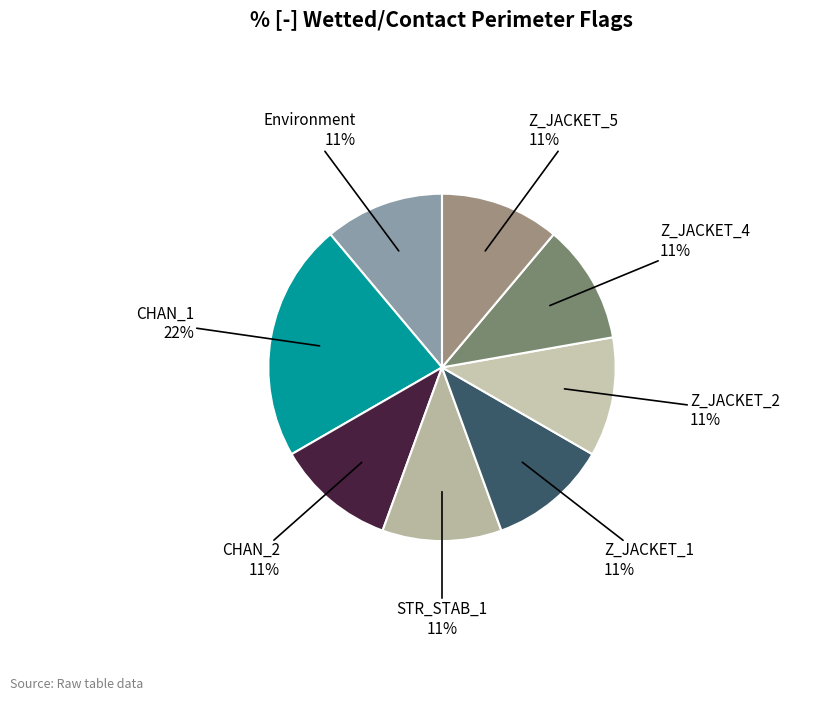

How many segments does this pie chart have?

8